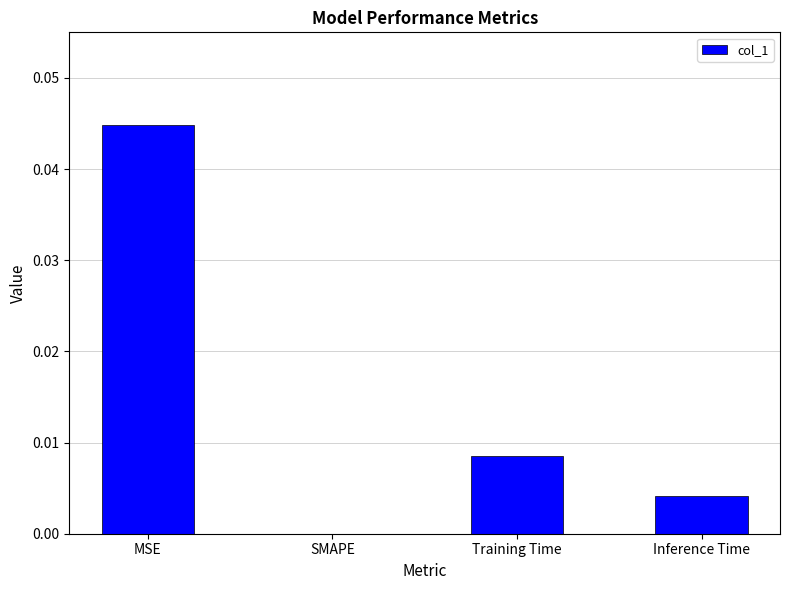

The value at SMAPE is 0.0. True or false?

True